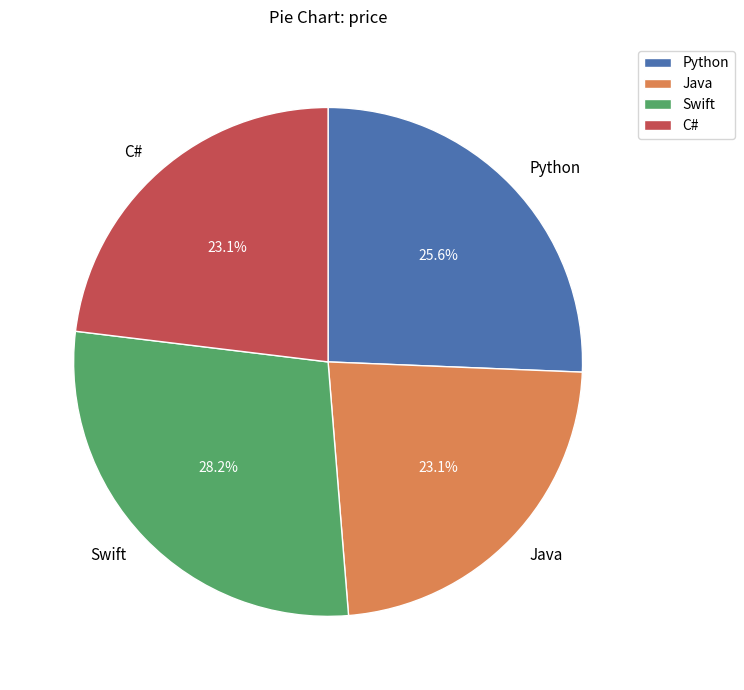

The Python slice represents 38% of the pie. True or false?

False